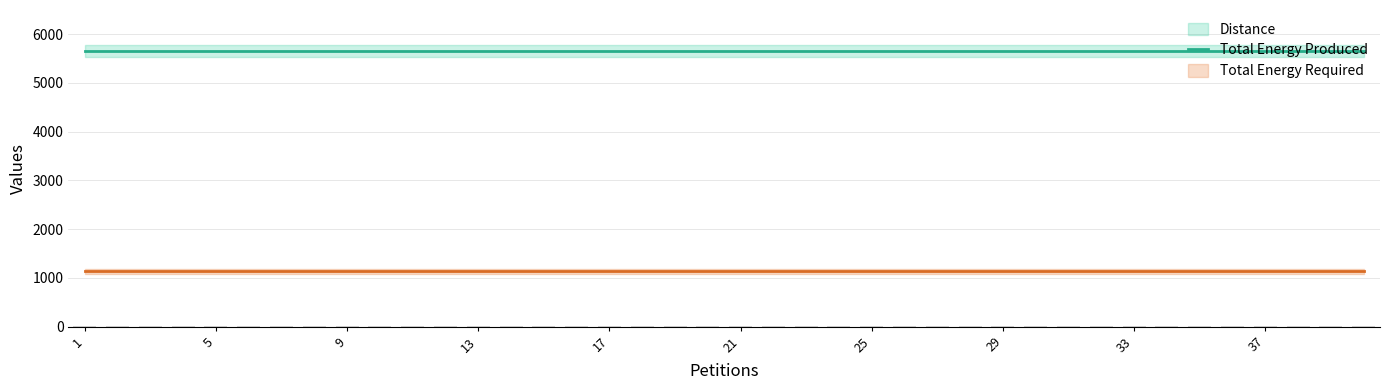

Are the bars horizontal?

No